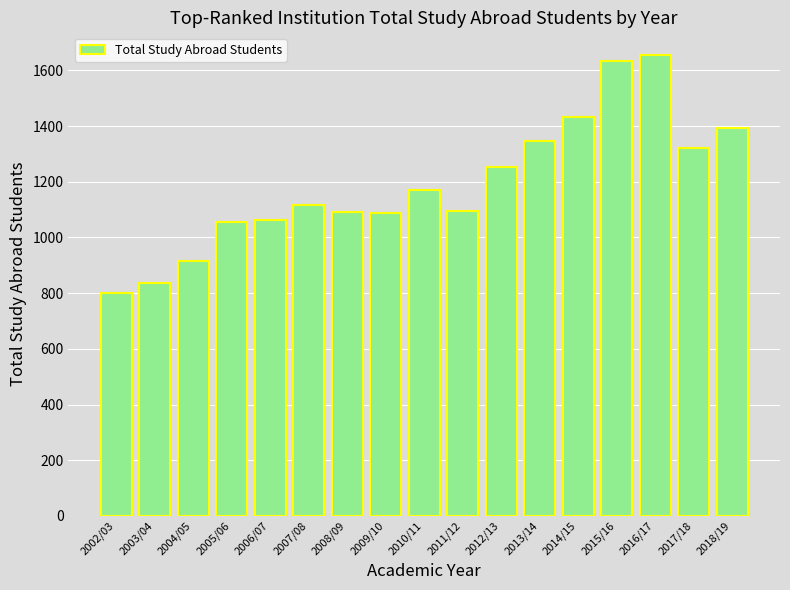

What is the minimum value shown in the chart?

800